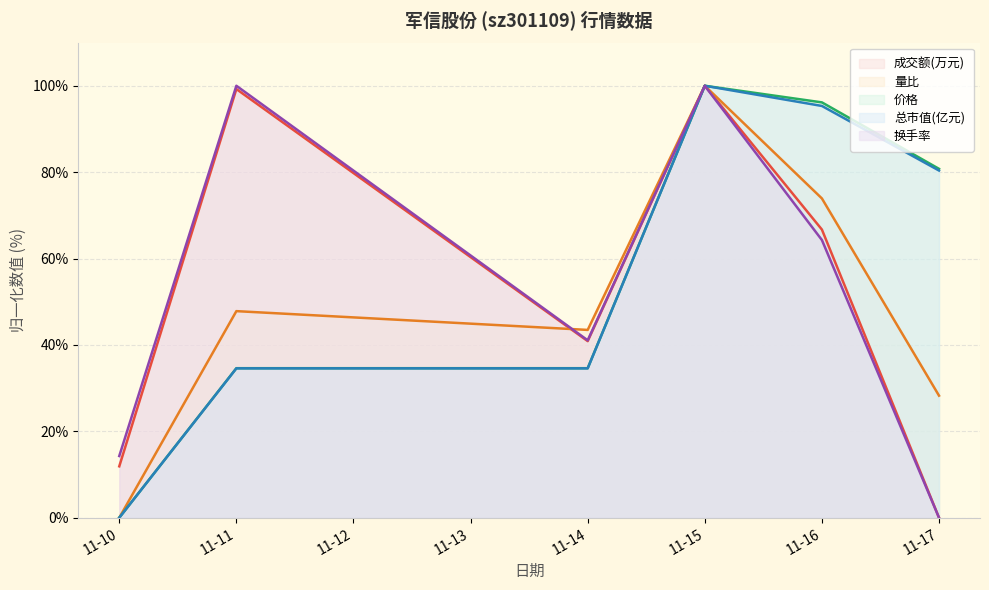

True or false: 换手率 and 价格 intersect in this chart.

False